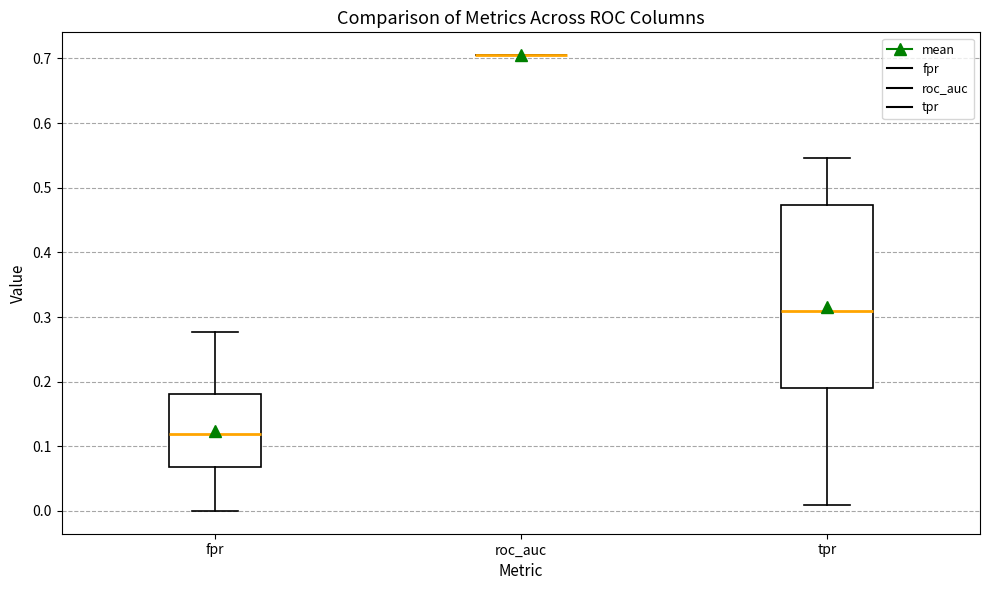

Reading left to right, transcribe this box plot: for each box, give where its median line is, the range the box spans, and where its two whiskers end, as read against the y-axis. The values are not printed on the chart, so give them approximately, as read against the axis.

fpr: median 0.12, box 0.07 to 0.18, whiskers 0.00 to 0.28
roc_auc: box collapsed to a line at 0.71, whiskers 0.71 to 0.71
tpr: median 0.31, box 0.19 to 0.47, whiskers 0.01 to 0.55